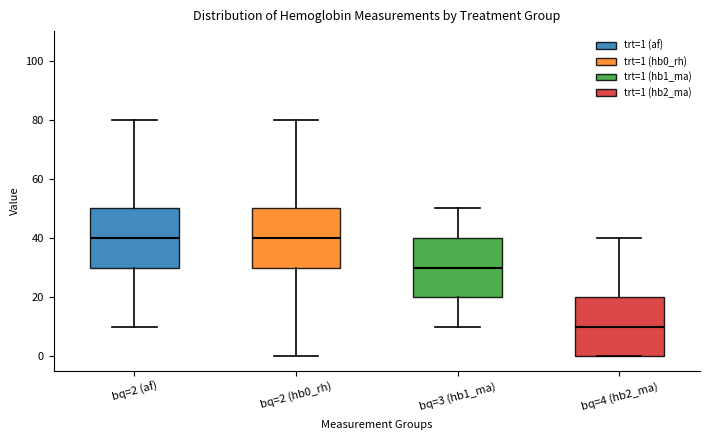

Reading left to right, read every box against the y-axis: the position of its median line, the range the box covers, and the ends of its whiskers. The values are not printed on the chart, so give them approximately, as read against the axis.

bq=2 (af): median 40, box 30 to 50, whiskers 10 to 80
bq=2 (hb0_rh): median 40, box 30 to 50, whiskers 0 to 80
bq=3 (hb1_ma): median 30, box 20 to 40, whiskers 10 to 50
bq=4 (hb2_ma): median 10, box 0 to 20, whiskers 0 to 40